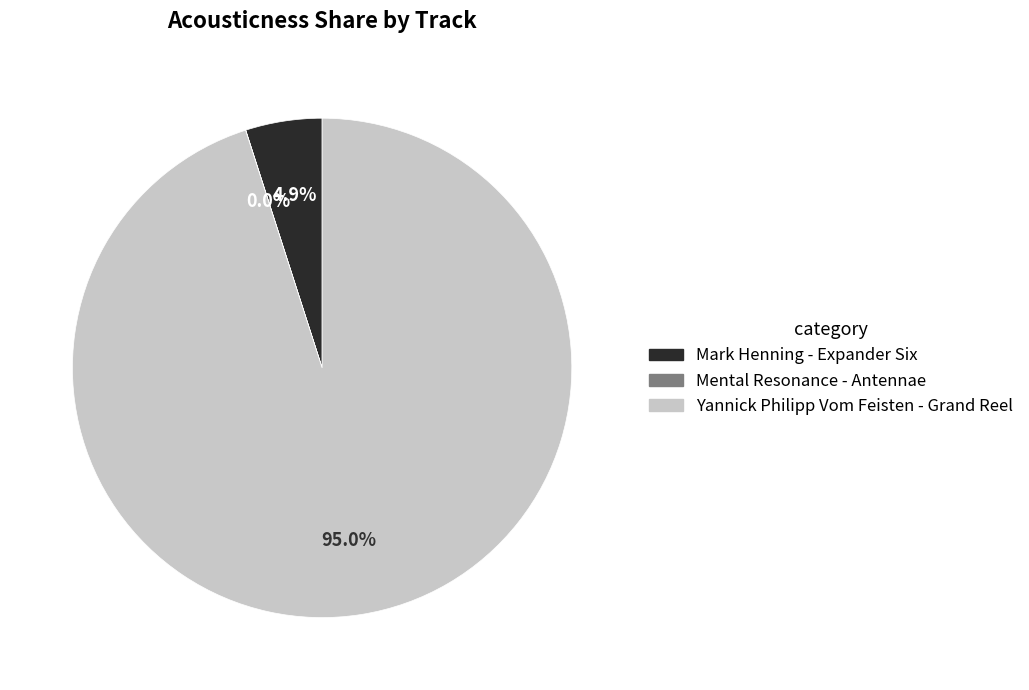

Which slice represents more than half of the pie?

Yannick Philipp Vom Feisten - Grand Reel